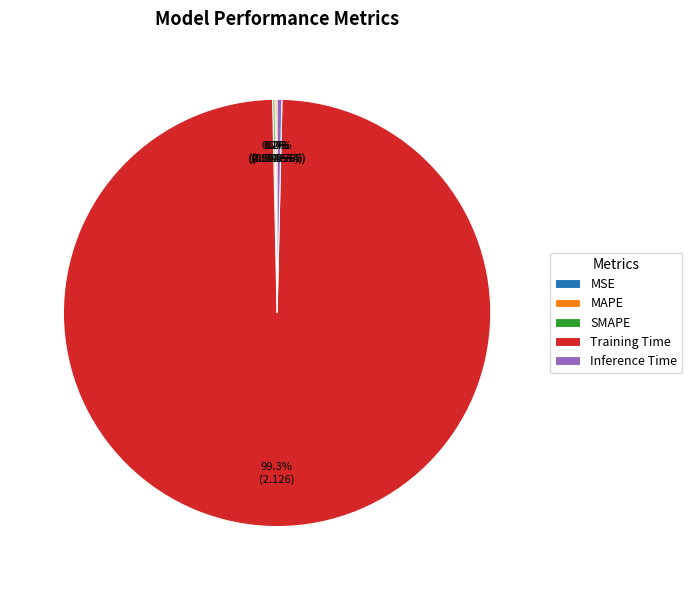

The Training Time slice represents 94% of the pie. True or false?

False